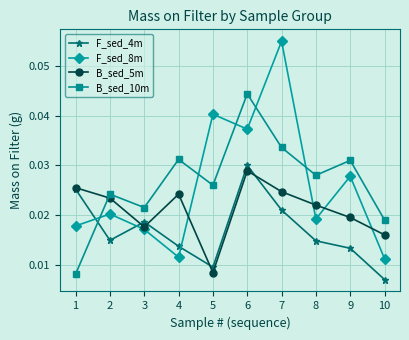

At which category does B_sed_5m reach its first local peak?

4